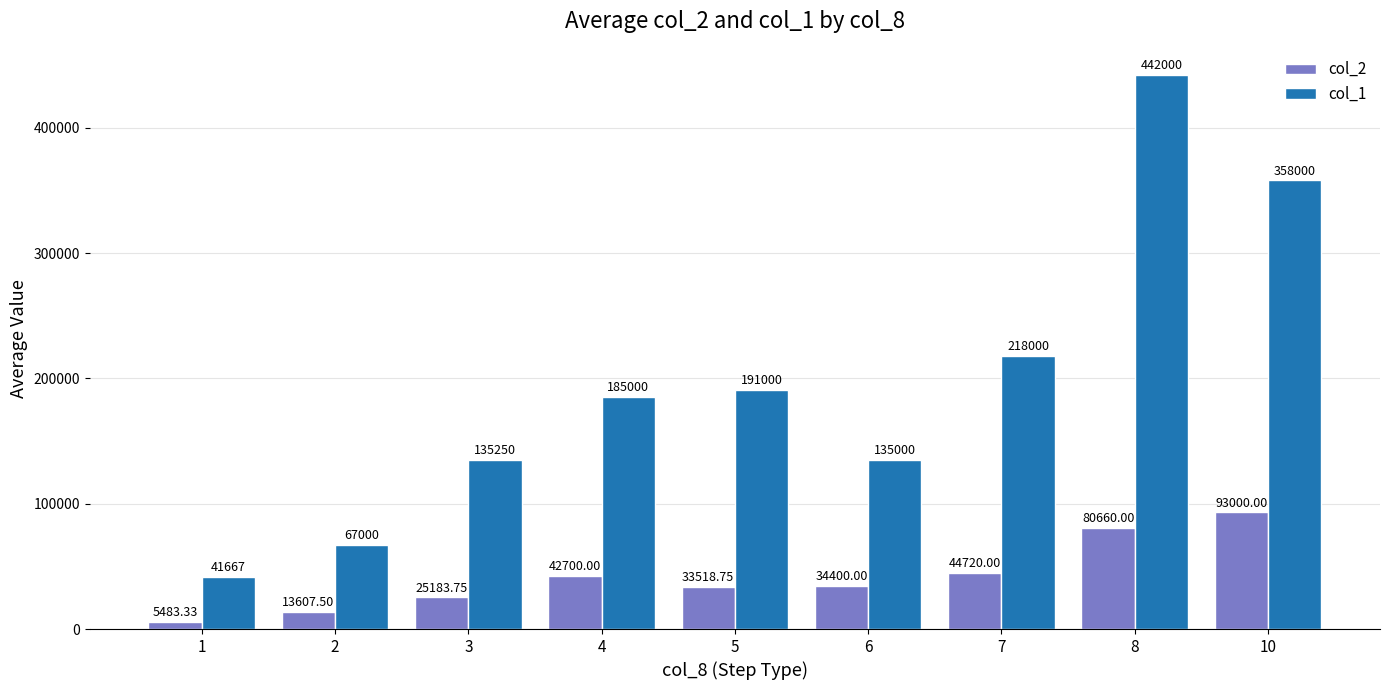

How many data points in col_1 are less than 185000?

4